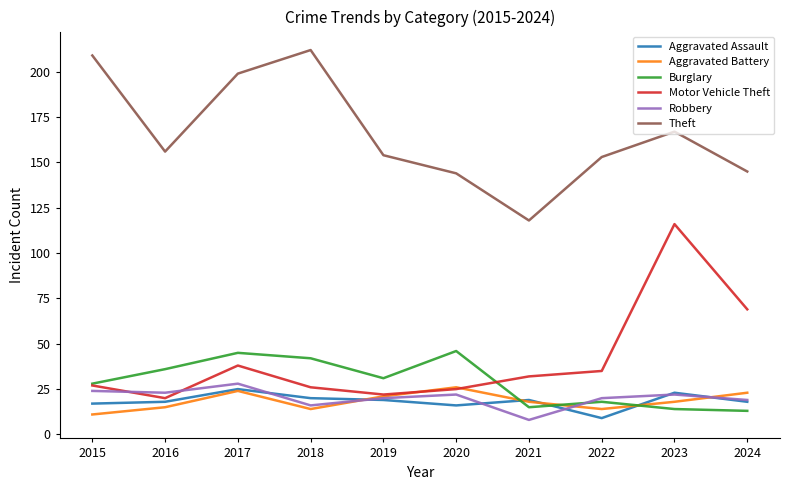

What is the difference between the maximum and minimum values in the Motor Vehicle Theft series?

96